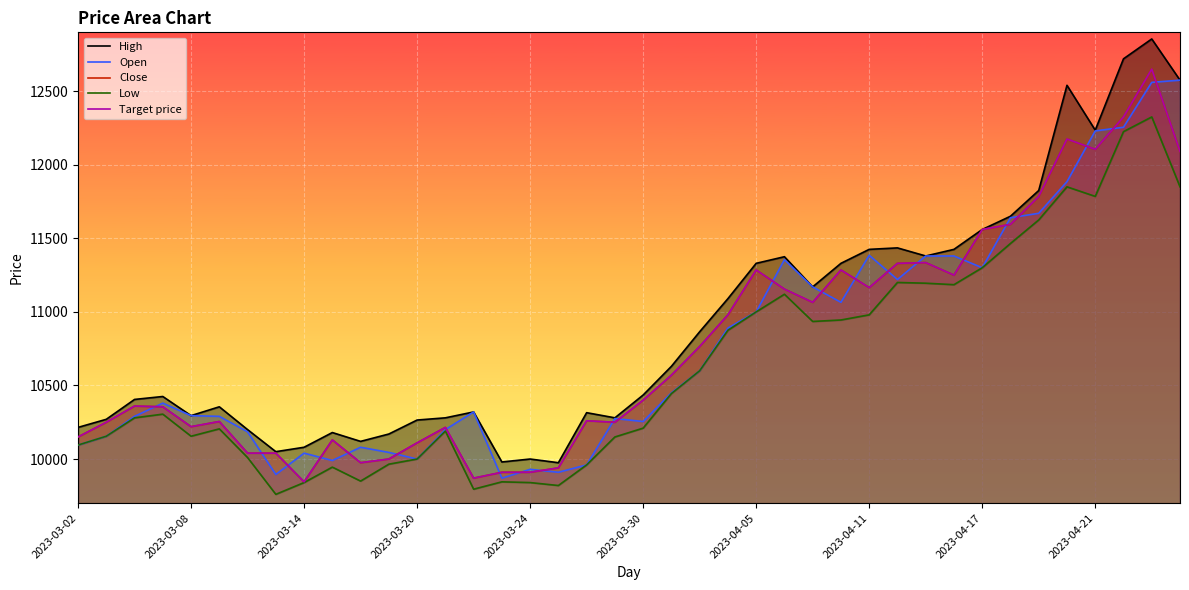

Where does the Close series first go above 10400?

21